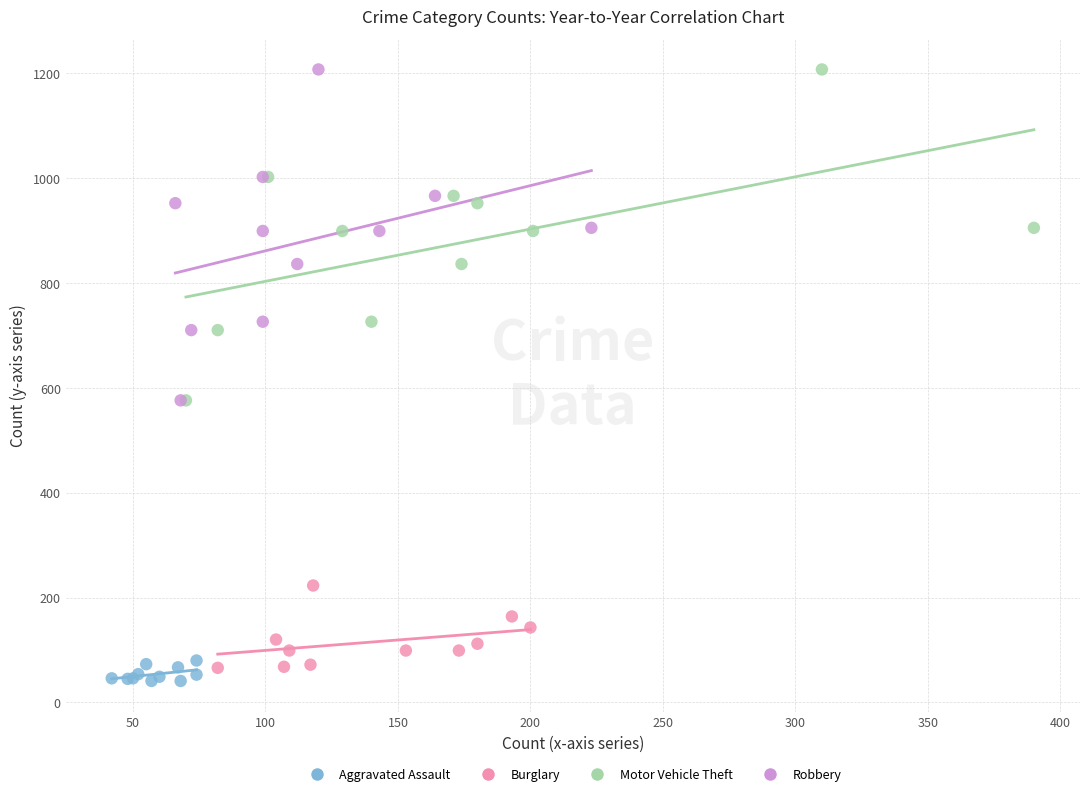

What are all the series names shown in the legend?

Aggravated Assault, Burglary, Motor Vehicle Theft, Robbery